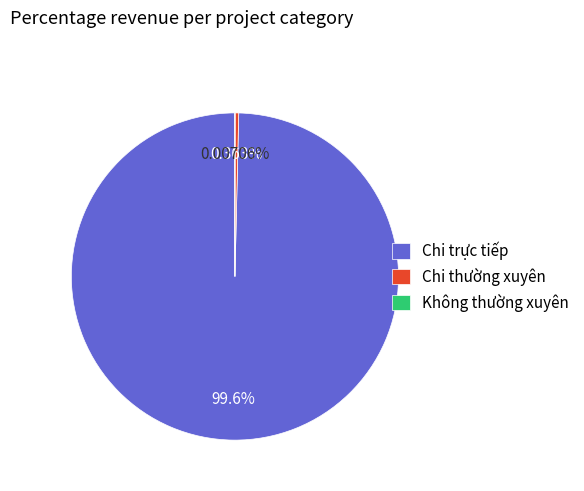

To the nearest percent, what is the difference between the Chi thường xuyên and Chi trực tiếp slice percentages?

99%